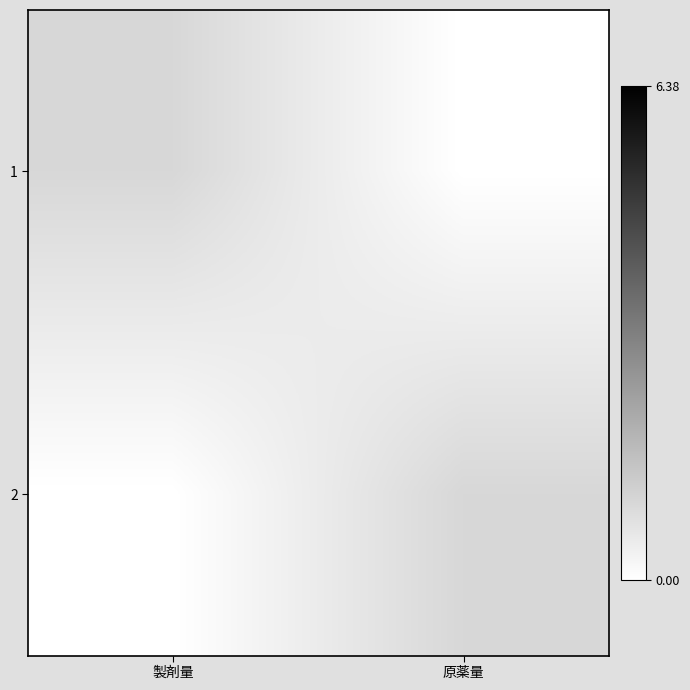

Reading left to right, extract all data points from this chart.

1: 製剤量=1	原薬量=0
2: 製剤量=0	原薬量=1